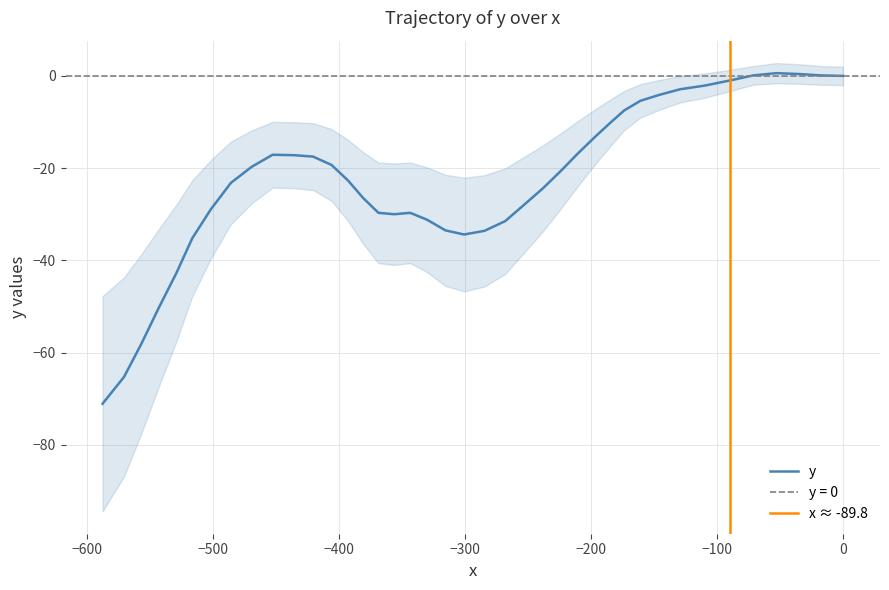

What is the minimum value for y?

-71.1